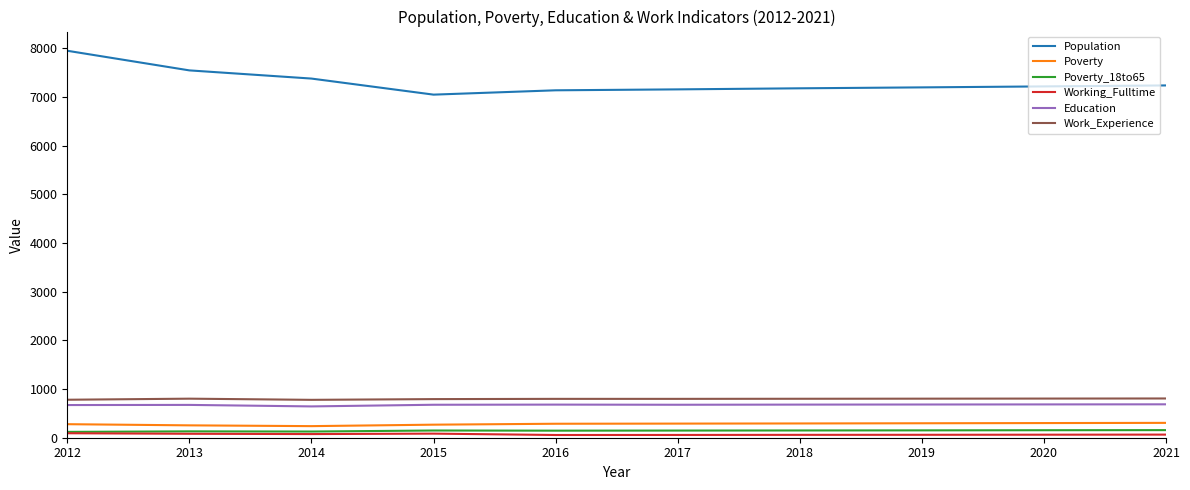

Which series has the largest range (max minus min)?

Population